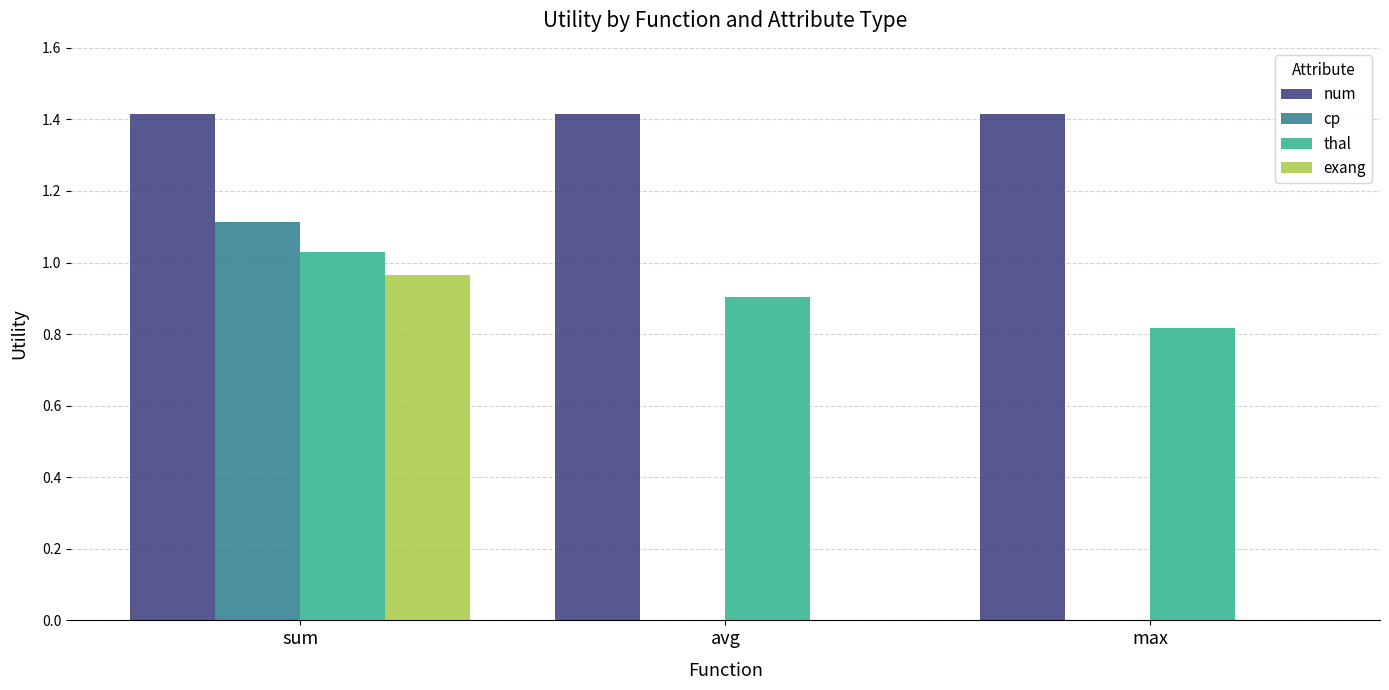

Which series changed the most between avg and max?

thal